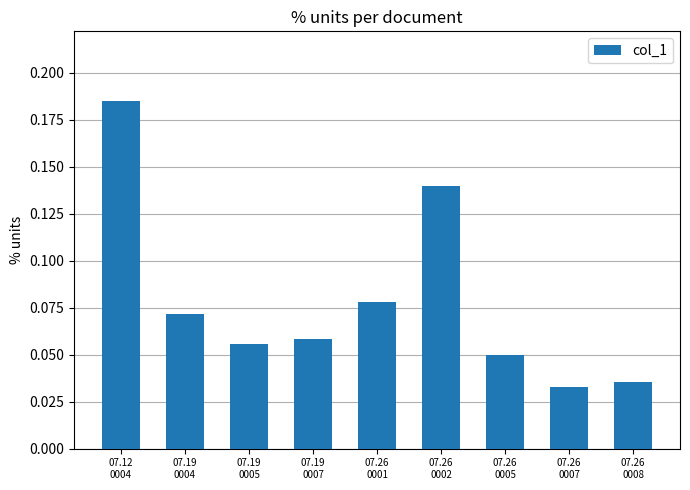

List the labels in order of value, smallest first.

07.26
0007, 07.26
0008, 07.26
0005, 07.19
0005, 07.19
0007, 07.19
0004, 07.26
0001, 07.26
0002, 07.12
0004